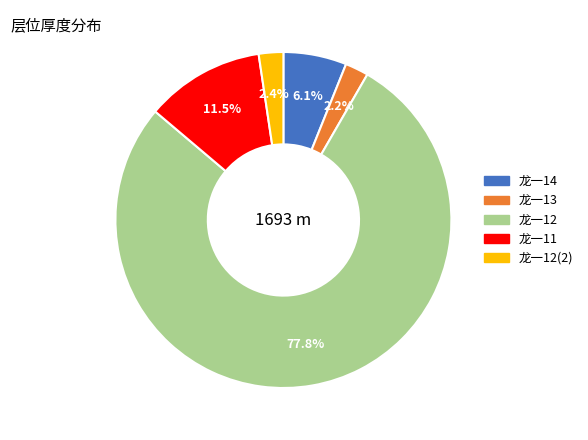

What percentage do 龙一12 and 龙一14 together represent?

83.9%